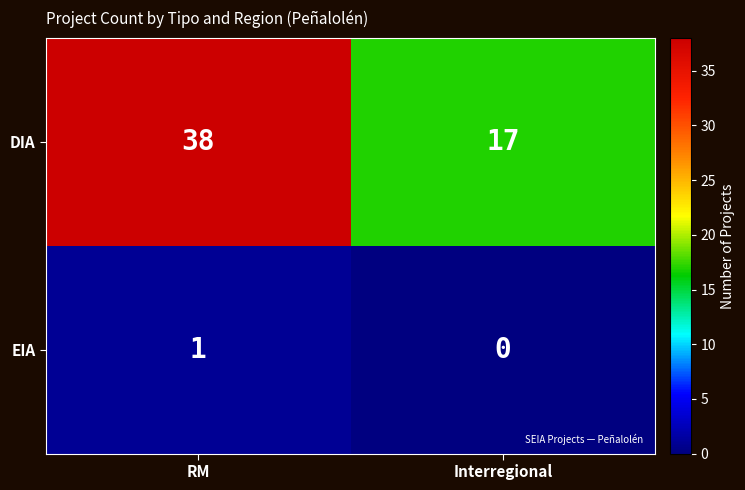

The DIA series shows 17 at Interregional. True or false?

True